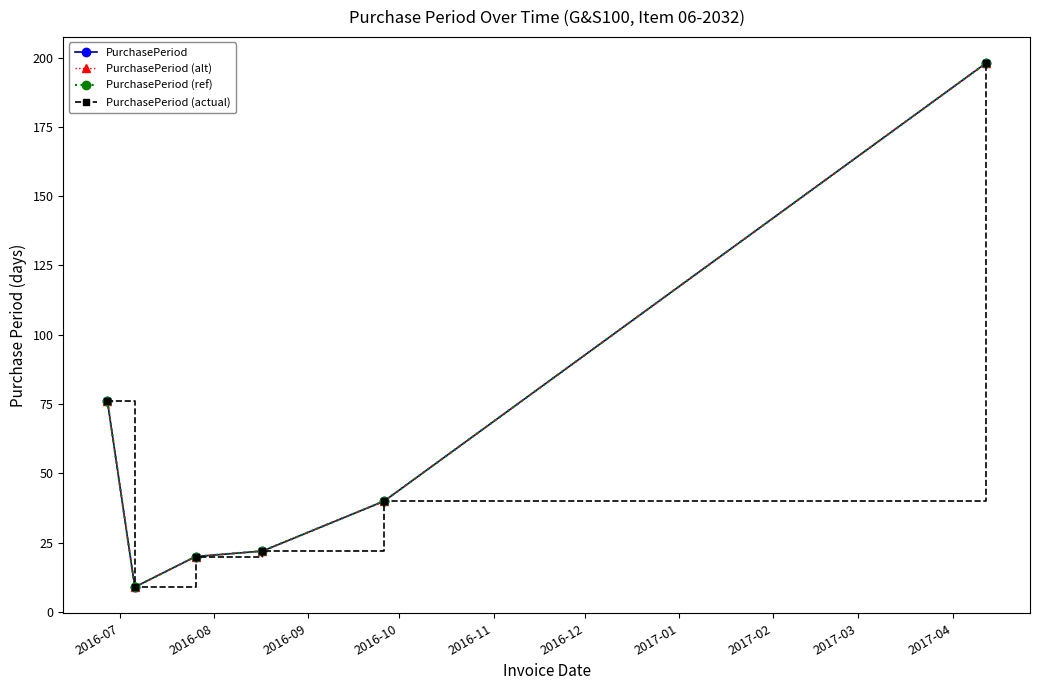

How many lines are shown in the chart?

4